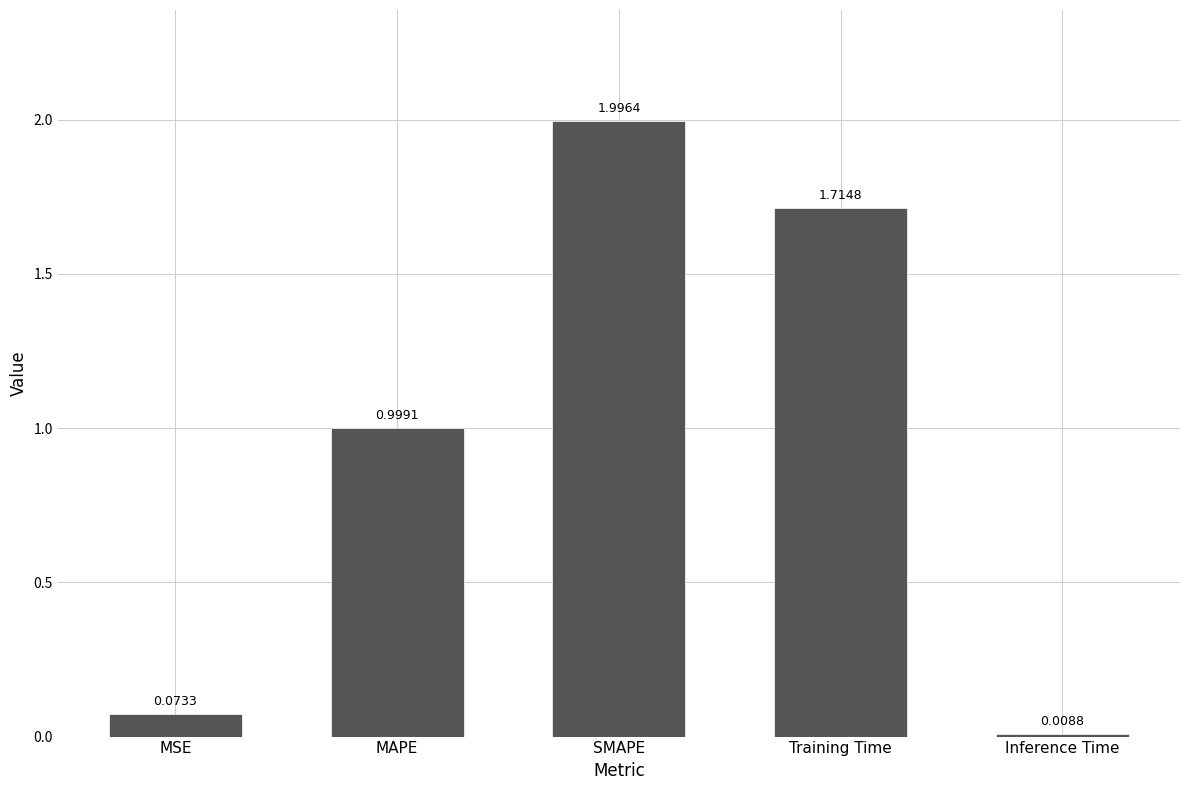

Does the chart contain stacked bars?

No